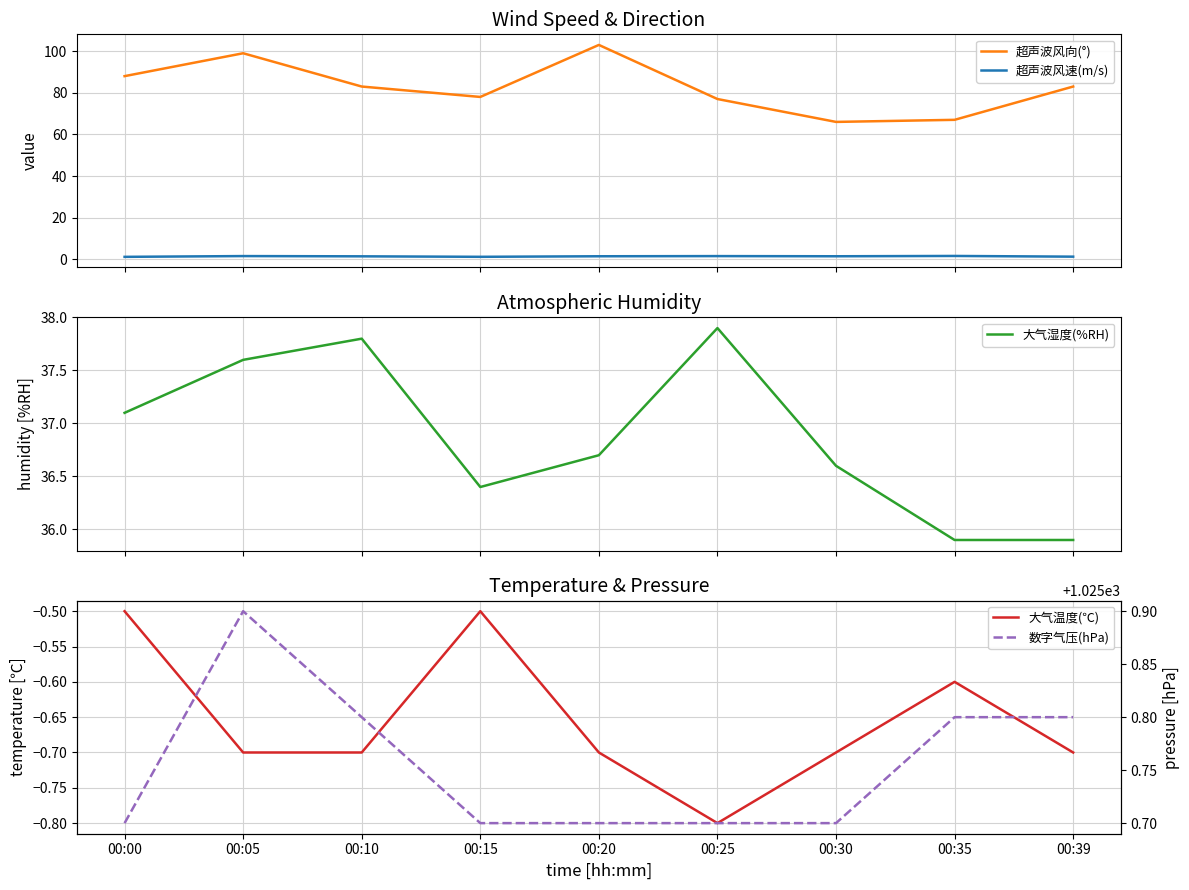

What are all the series names shown in the legend?

超声波风向(°), 超声波风速(m/s), 大气湿度(%RH), 大气温度(℃), 数字气压(hPa)